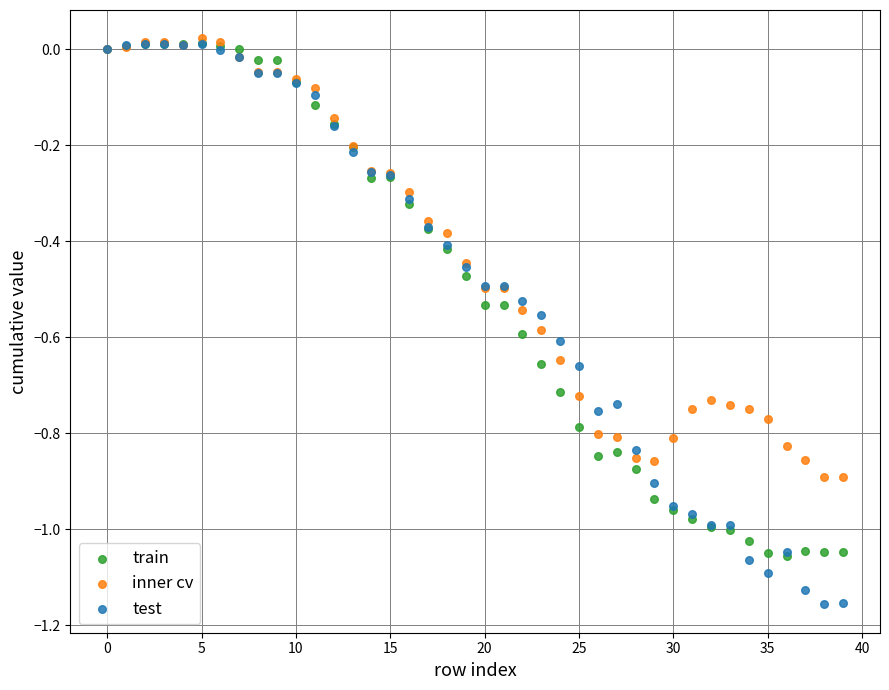

Which series reaches the minimum Y coordinate?

test